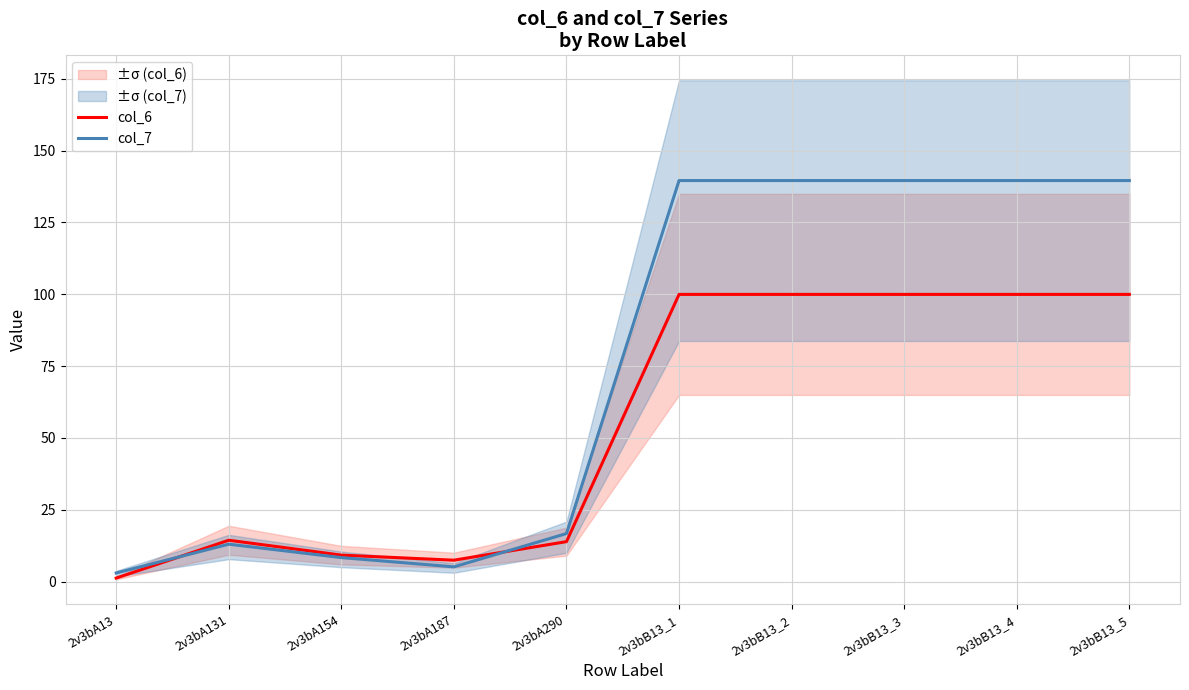

Where do col_6 and col_7 first cross each other?

2v3bA13 and 2v3bA131